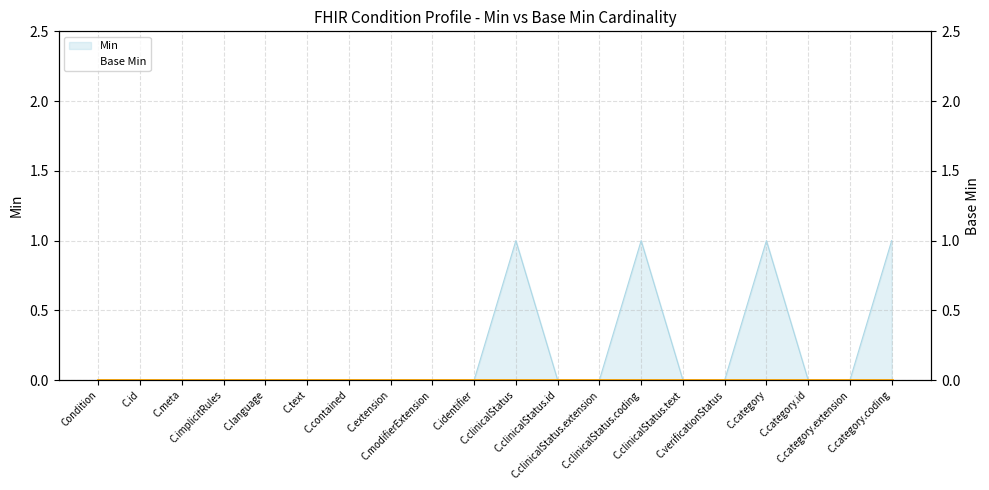

Count the number of categories in the chart.

20